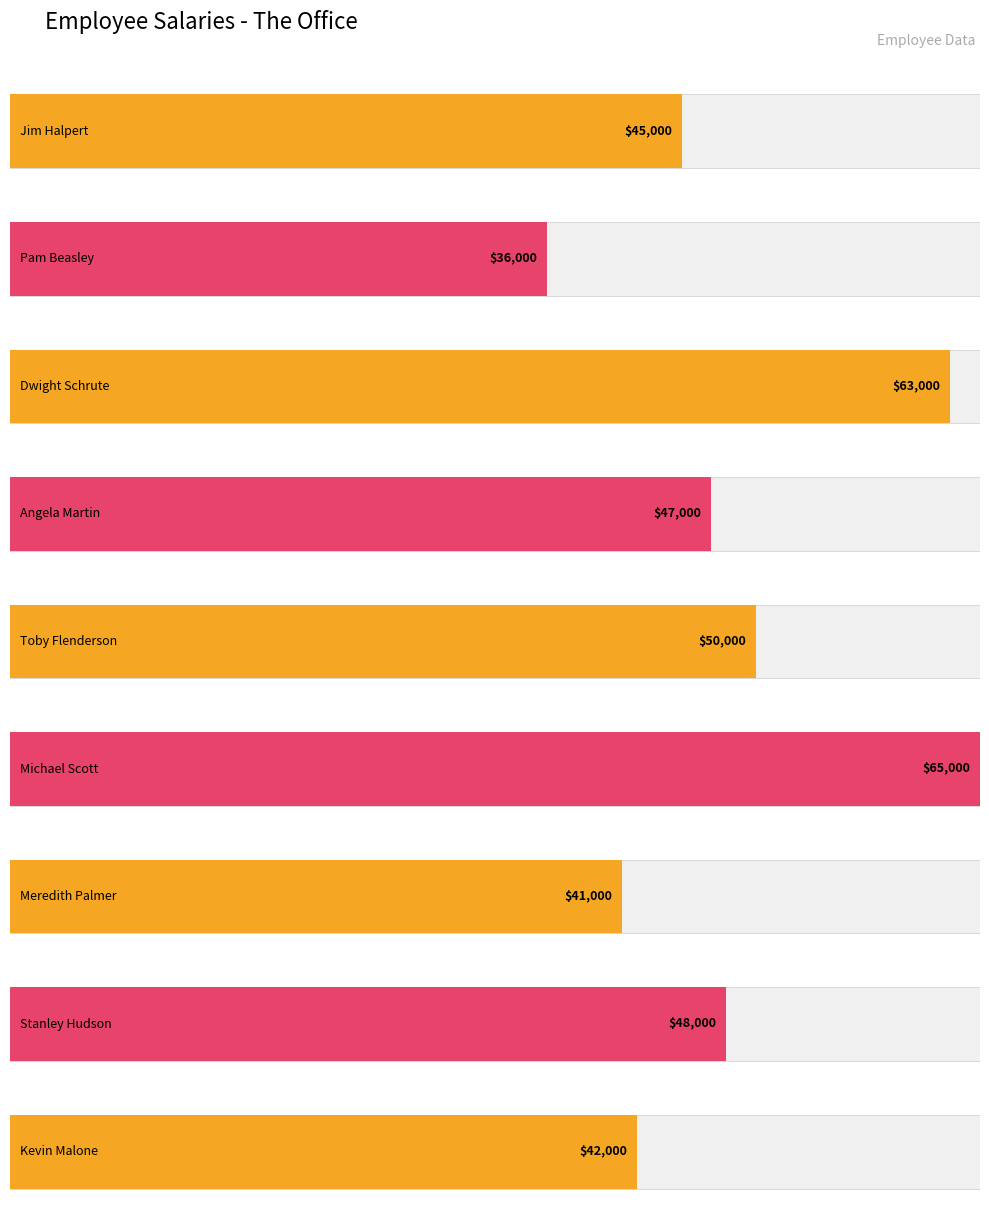

Which category has the highest value across all series?

Michael Scott